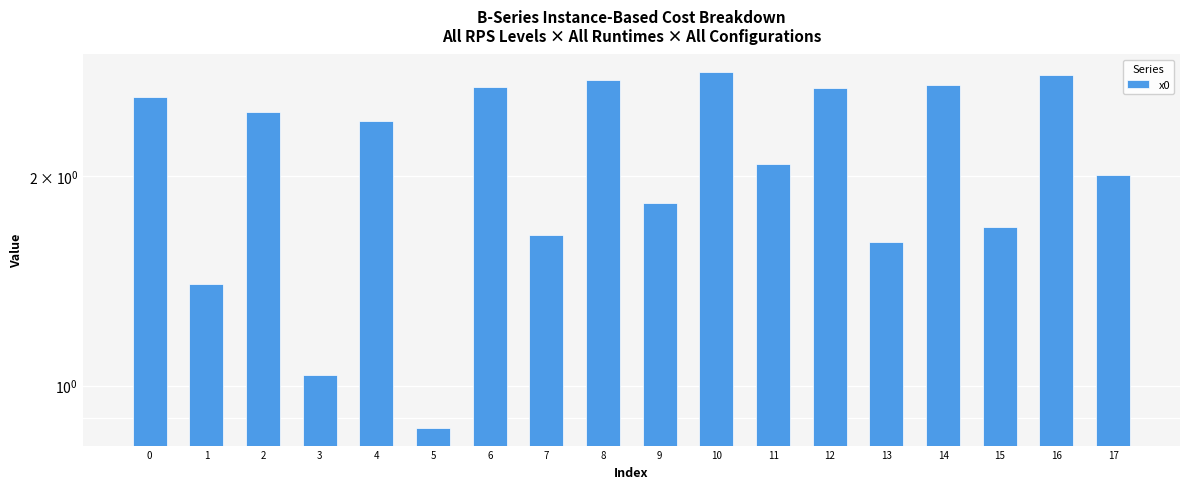

What is the value of the 7th bar from the left?

2.7